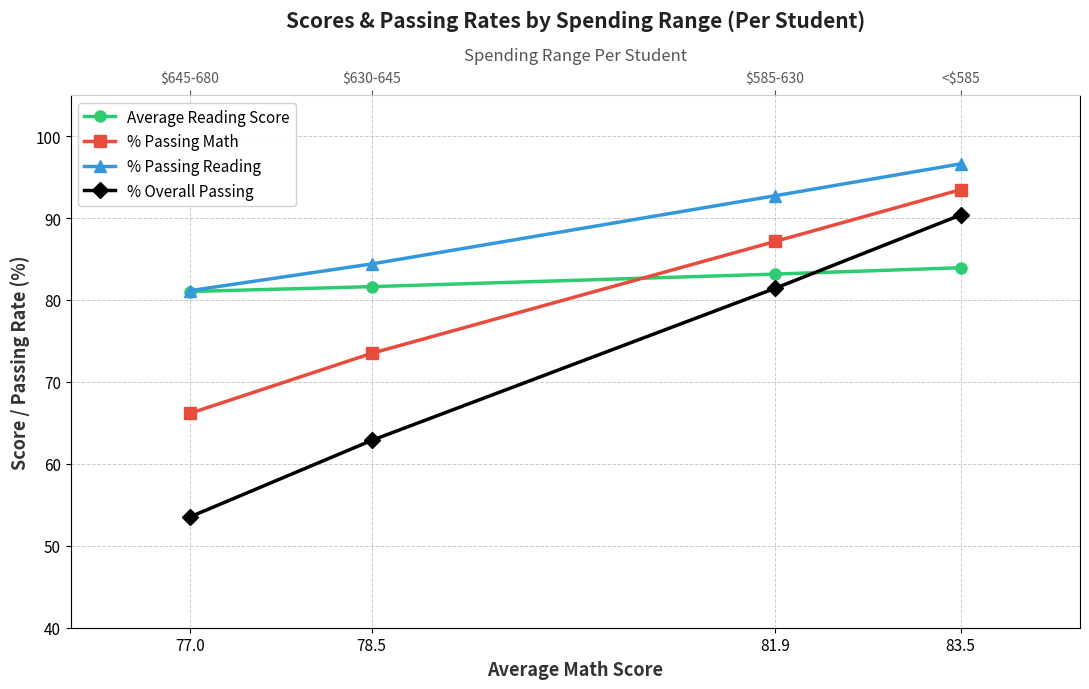

The value of % Passing Reading at 83.5 is 96.6. True or false?

True